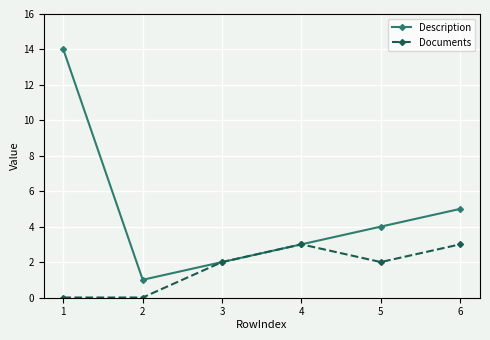

Is it true that Documents equals 3 at 5?

False